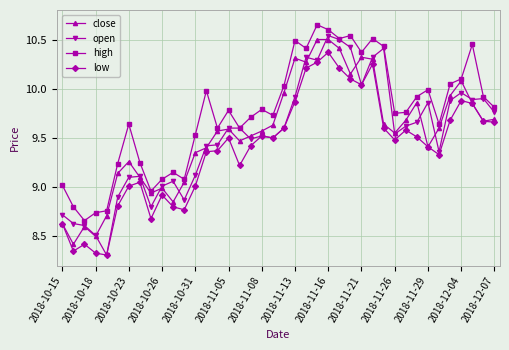

True or false: low and high intersect in this chart.

False